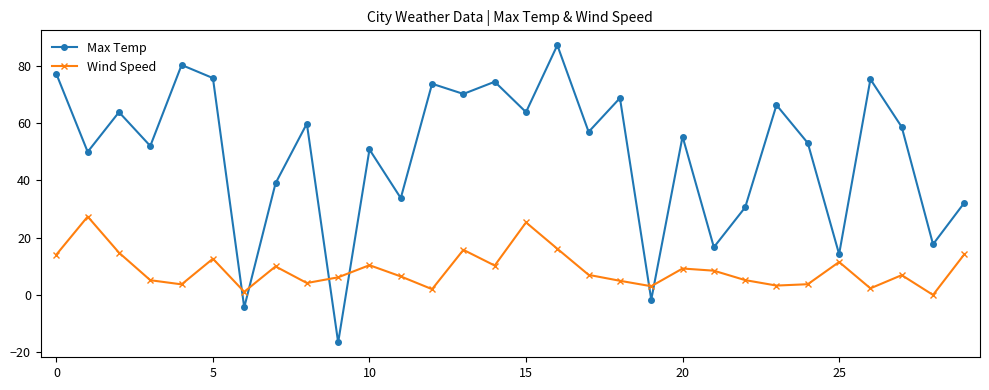

Rank the series by their average value, from lowest to highest.

Wind Speed, Max Temp